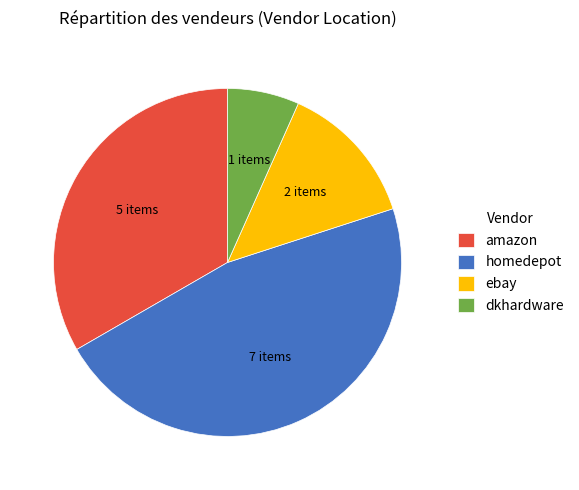

Which has a higher value, amazon or homedepot?

homedepot